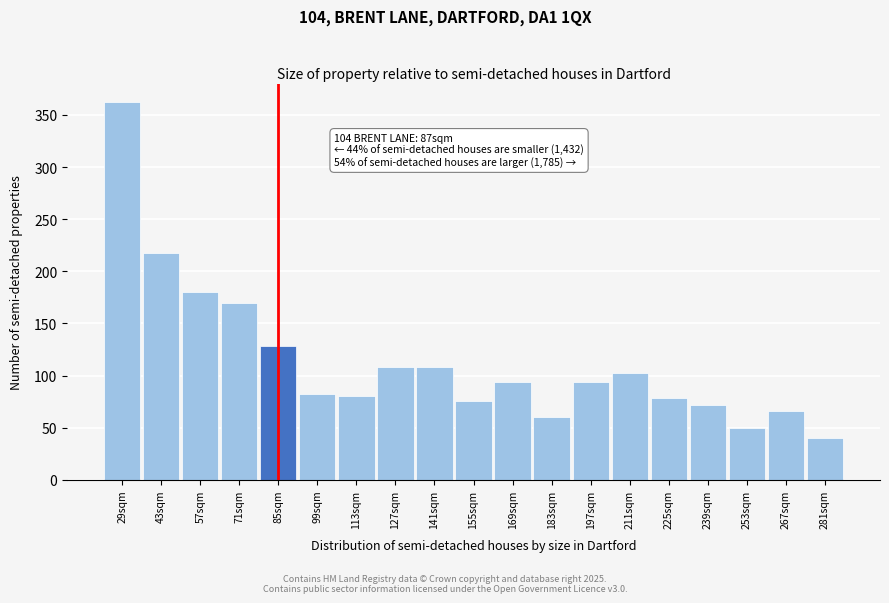

Reading left to right, list all the values displayed in this chart.

29sqm=362	43sqm=218	57sqm=180	71sqm=170	85sqm=128	99sqm=82	113sqm=80	127sqm=108	141sqm=108	155sqm=76	169sqm=94	183sqm=60	197sqm=94	211sqm=102	225sqm=78	239sqm=72	253sqm=50	267sqm=66	281sqm=40